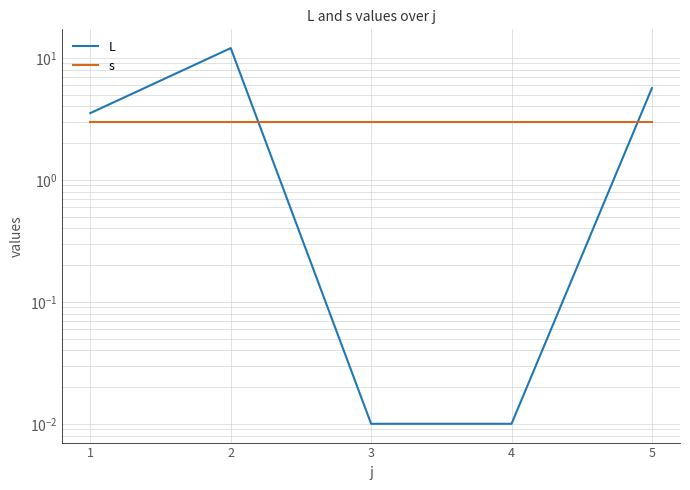

At how many categories does at least one series exceed 5?

2